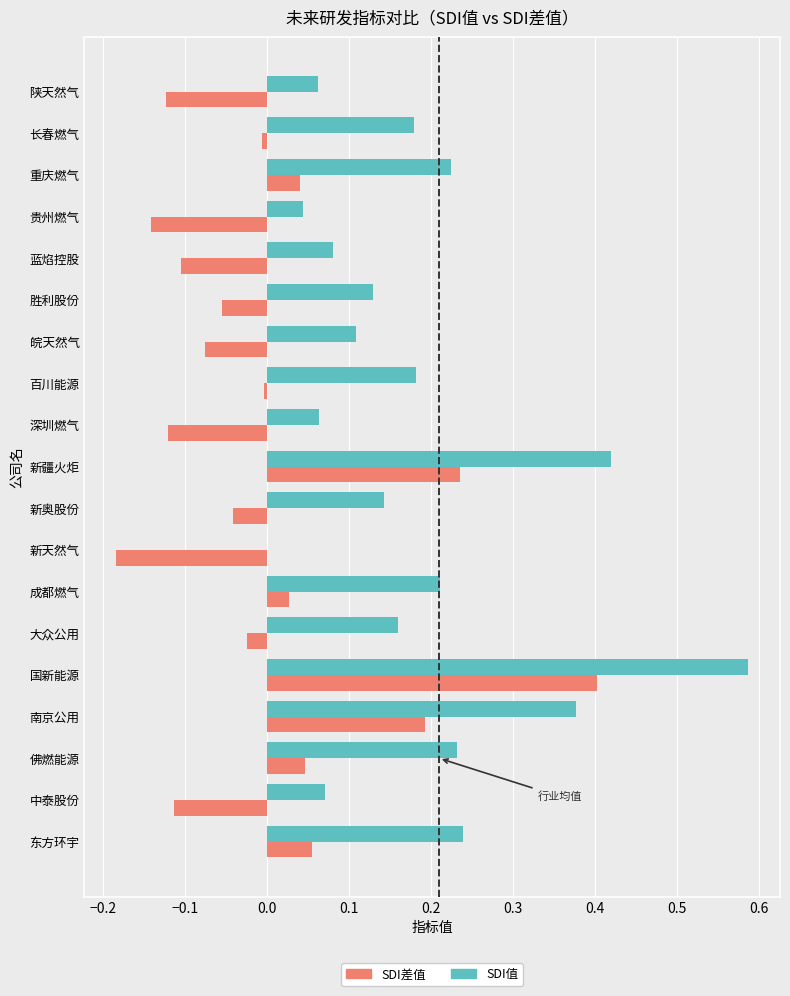

Is the value of SDI值 at 胜利股份 greater than the value of SDI差值 at 百川能源?

Yes